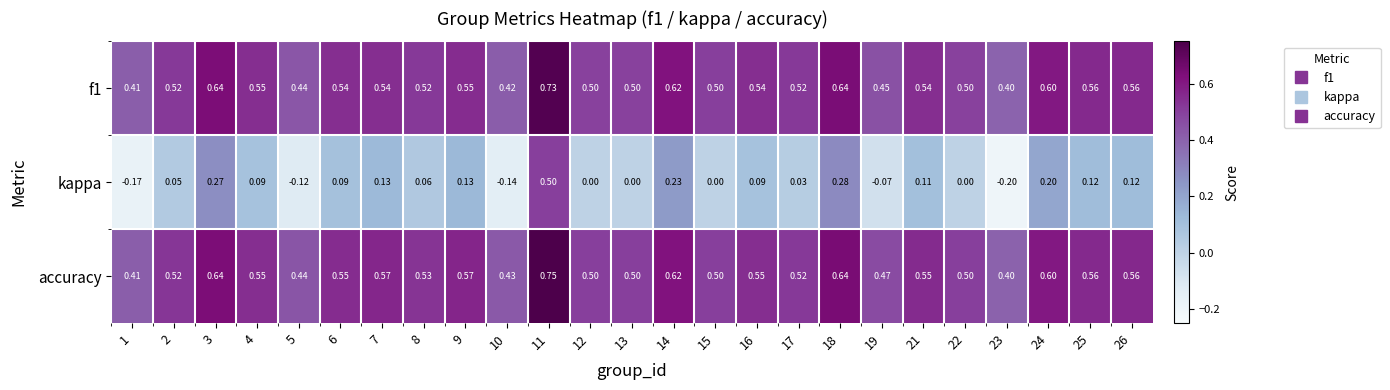

Is the value of accuracy at 26 greater than the value of f1 at 12?

Yes